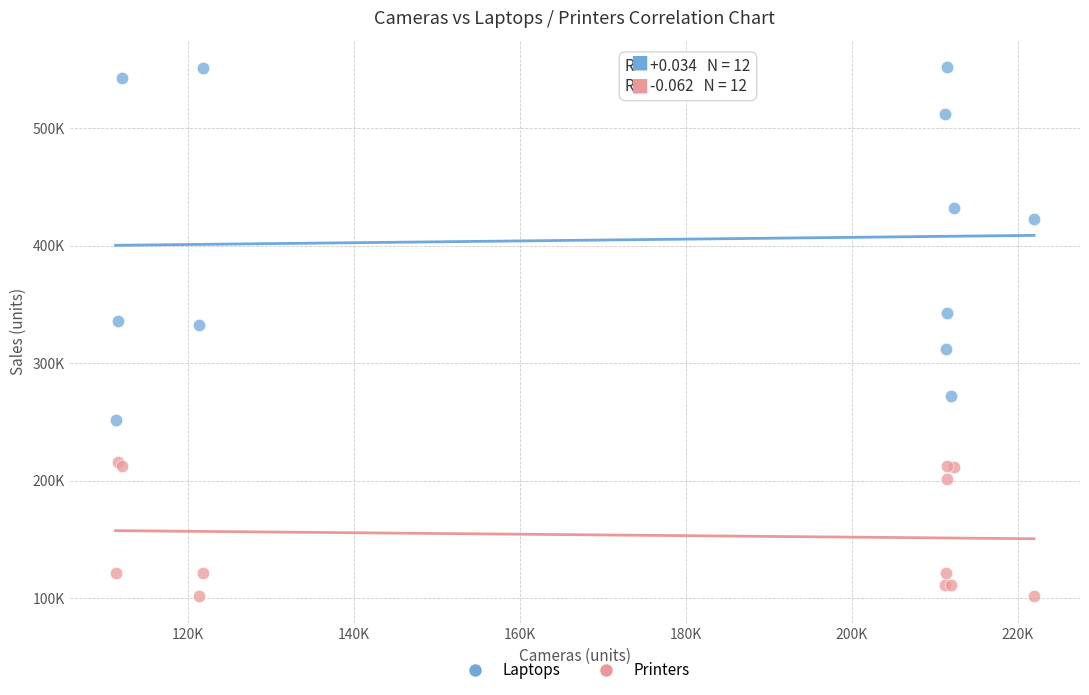

Which series reaches the minimum Y coordinate?

Printers